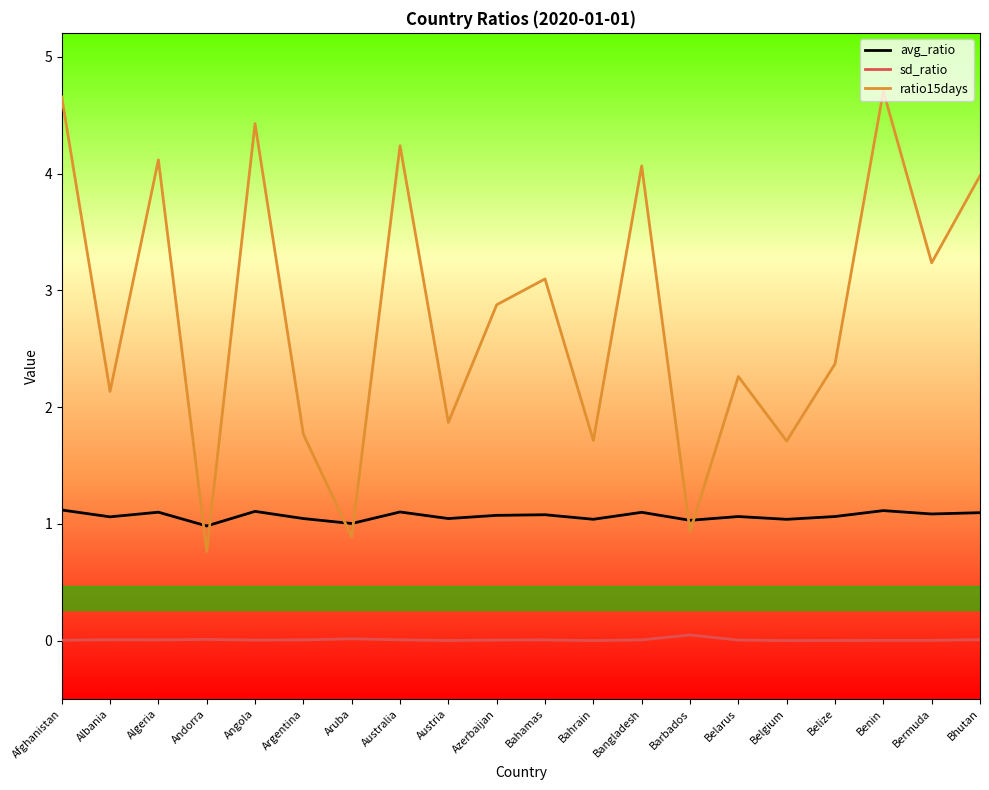

Rank the series by their maximum value, from highest to lowest.

ratio15days, avg_ratio, sd_ratio